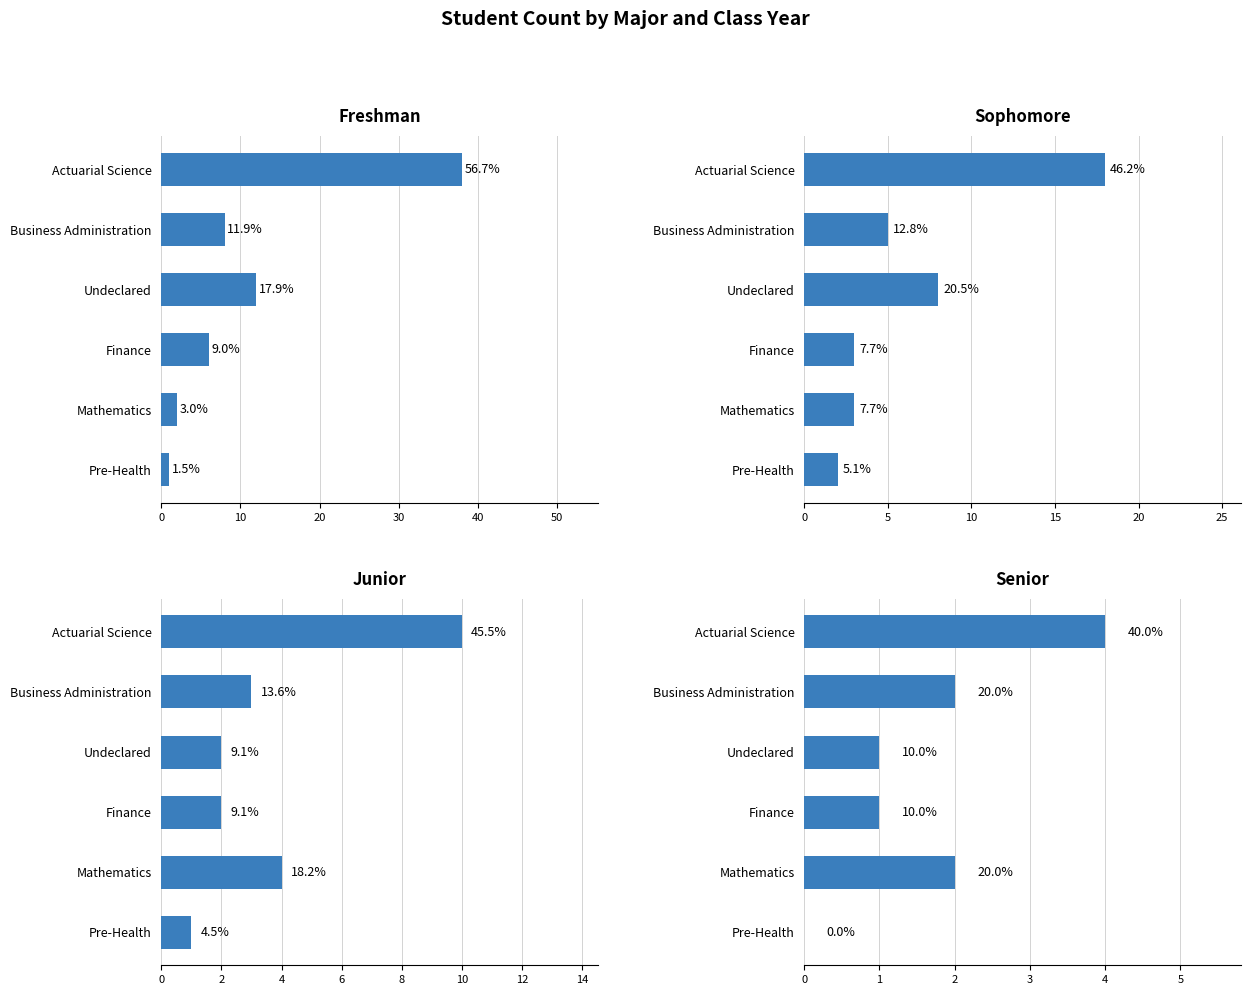

Is the value of Sophomore at Business Administration greater than the value of Freshman at Undeclared?

No